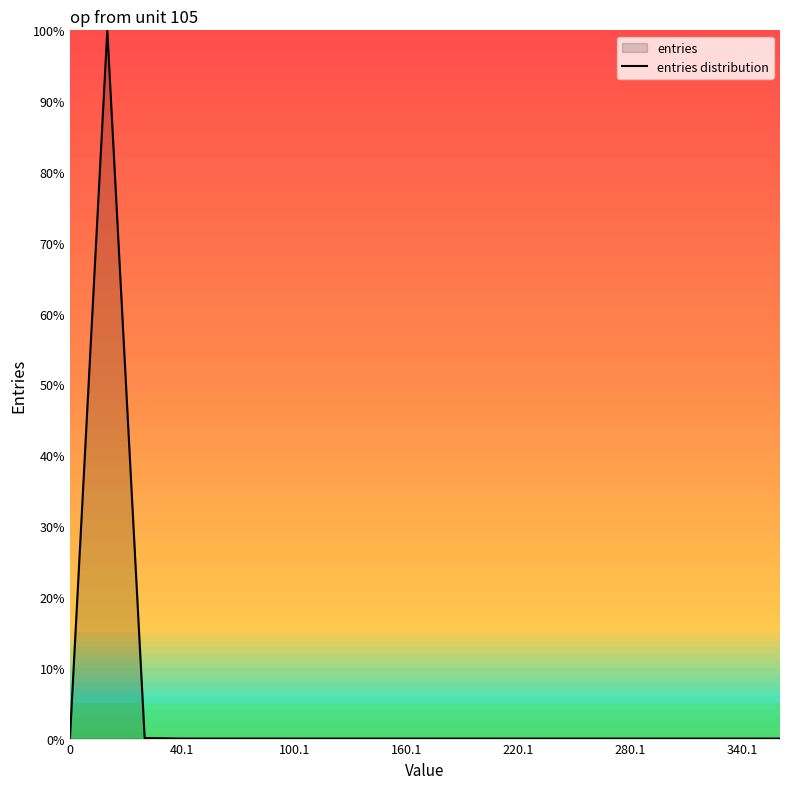

What is the difference between the maximum and minimum values?

100.0